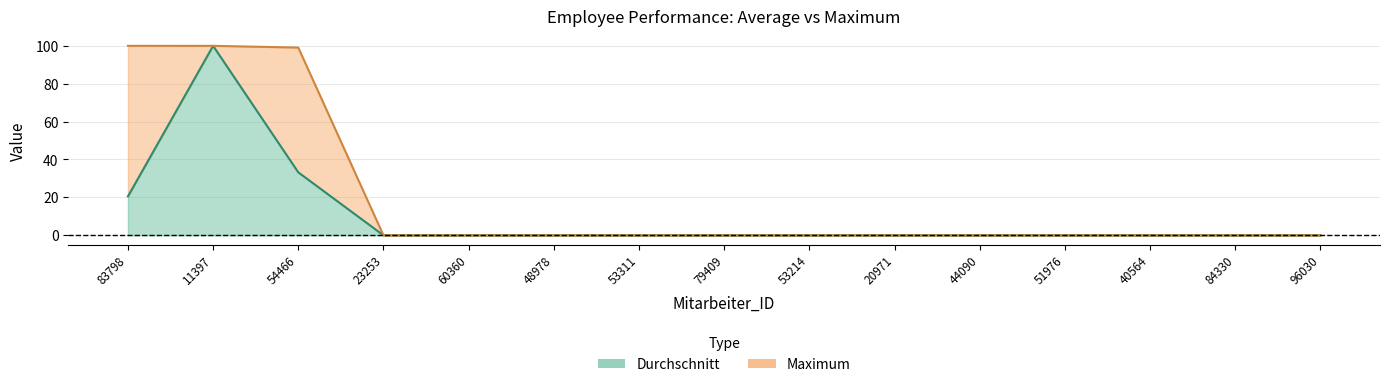

Which has a higher value, 40564 or 51976?

51976